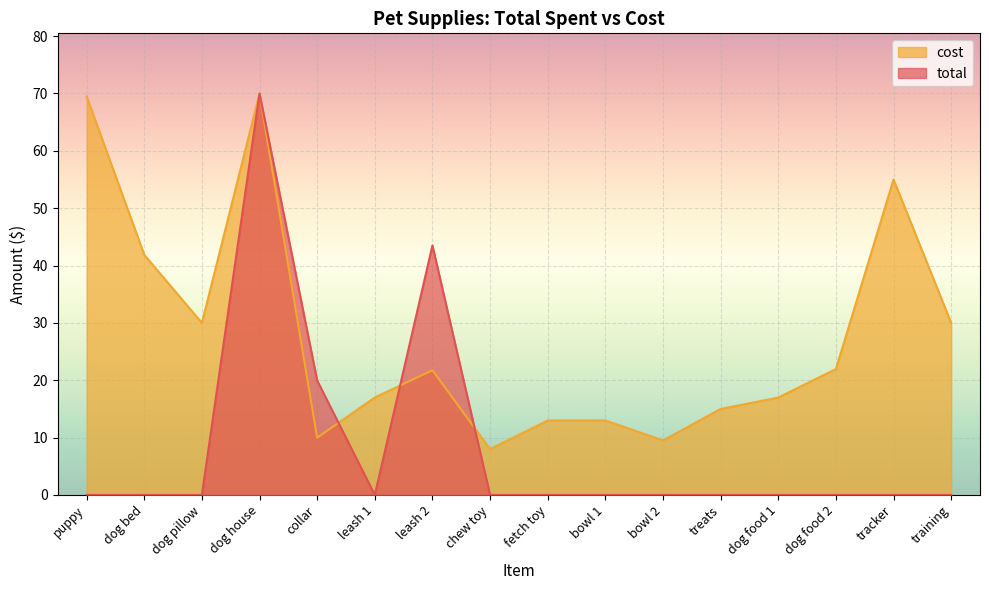

Rank the series by their maximum value, from highest to lowest.

total, cost